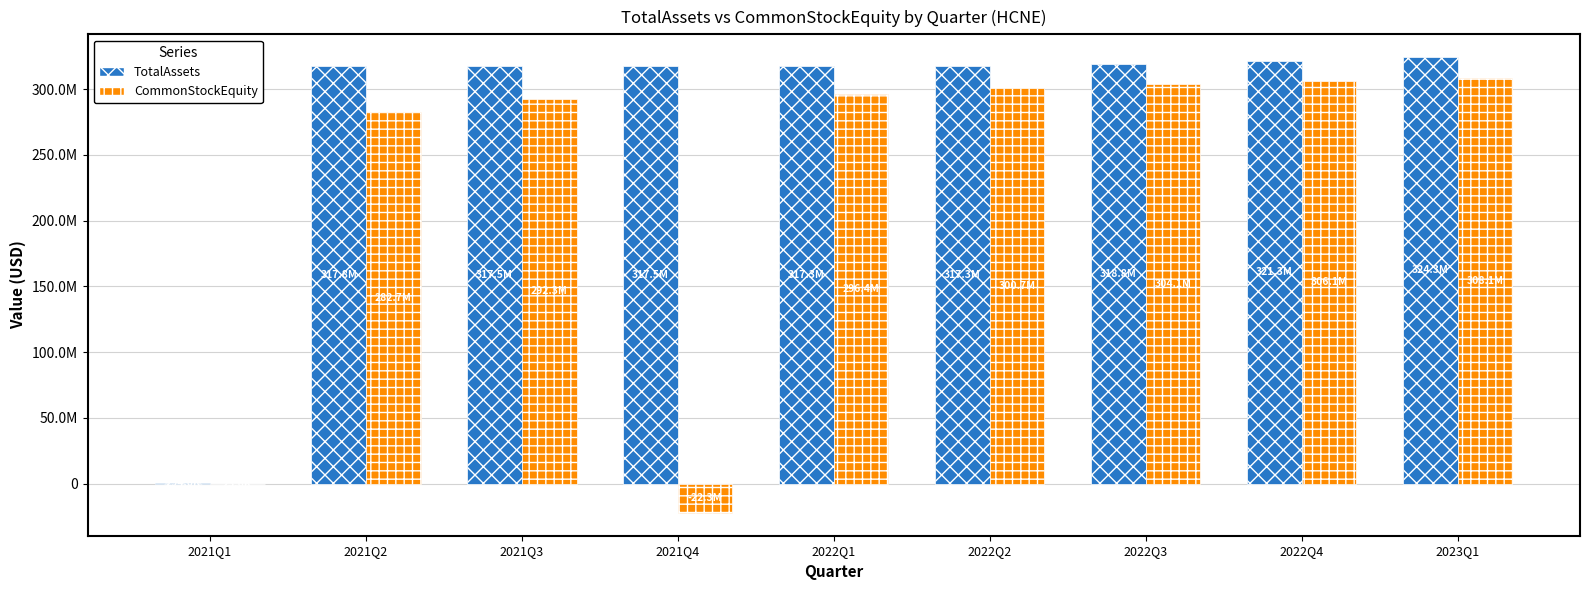

Which series has the largest total across all categories?

TotalAssets